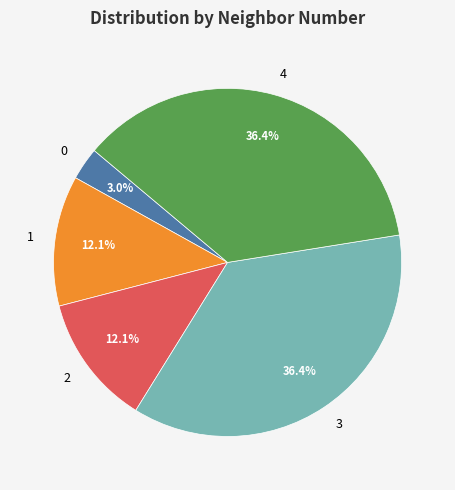

Does 3 represent more than half of the total?

No